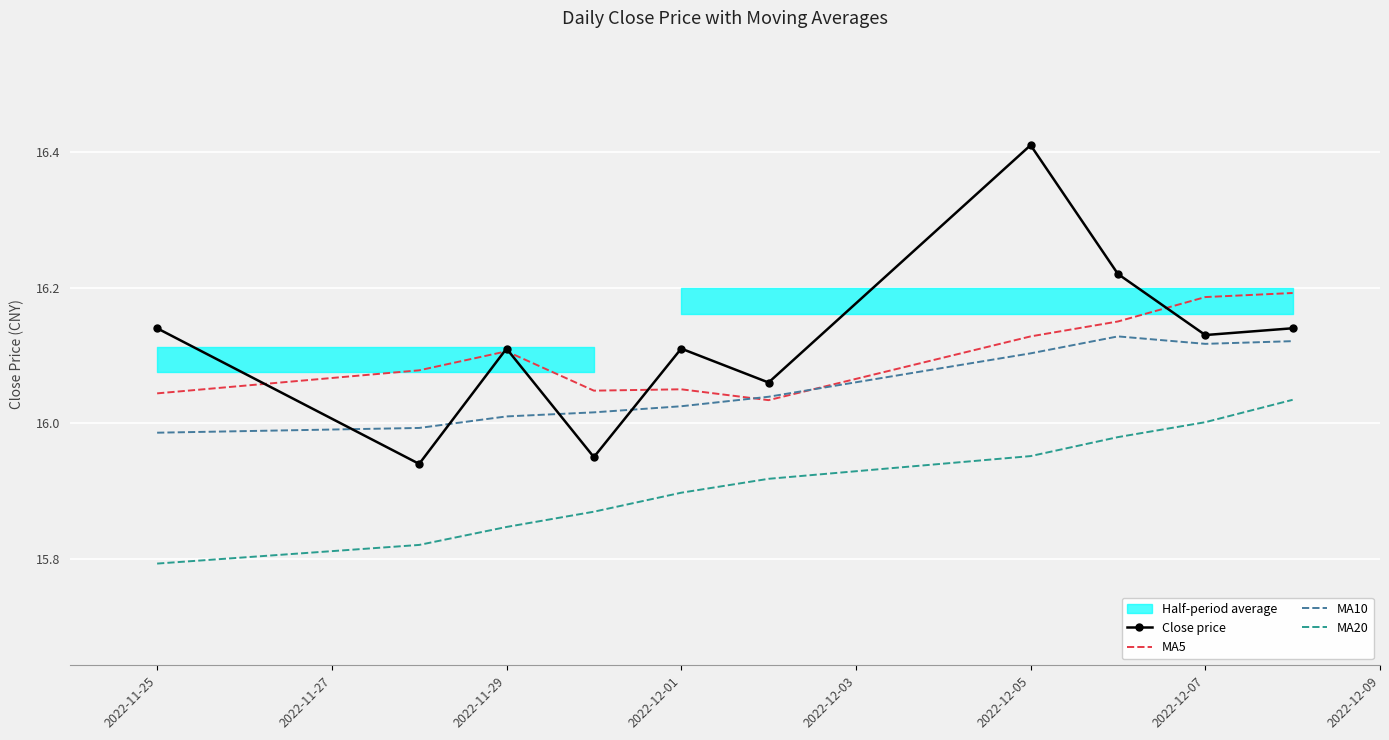

True or false: MA20 and Close price cross at least once.

False